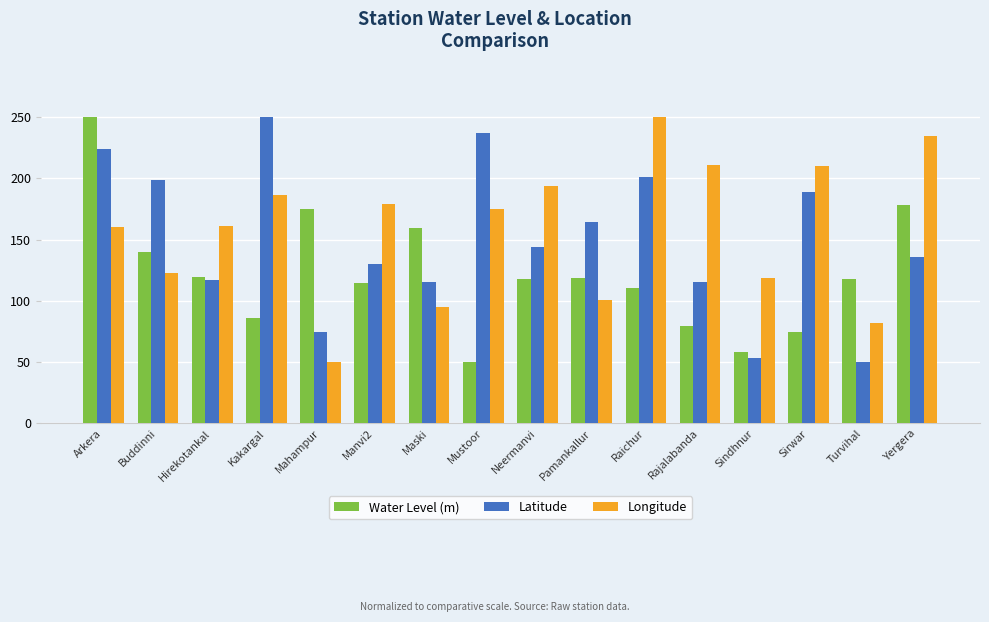

What is the maximum value for Longitude?

250.0